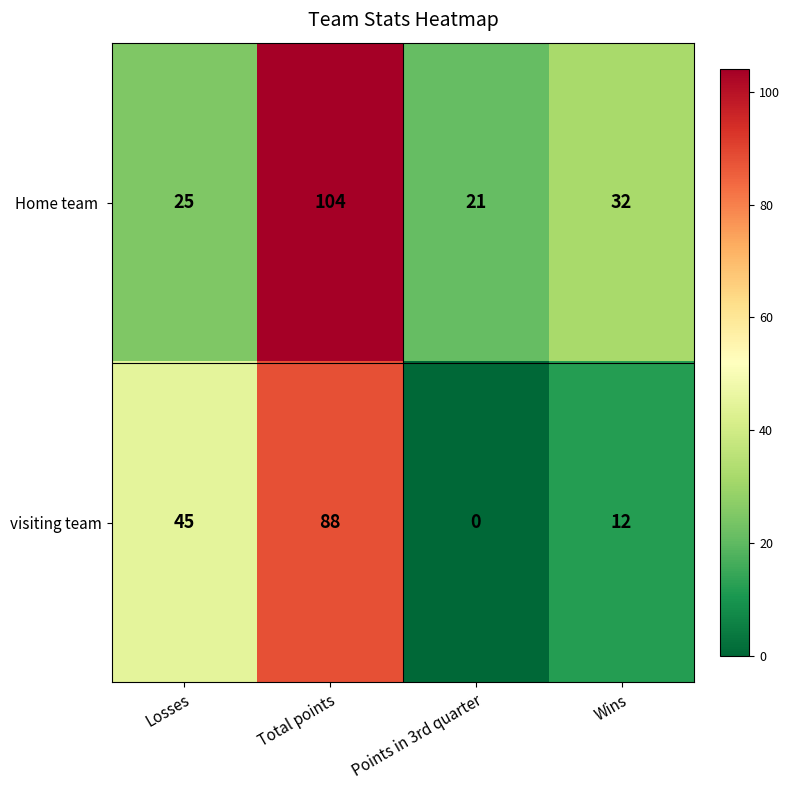

What is the sum of all visiting team values?

145